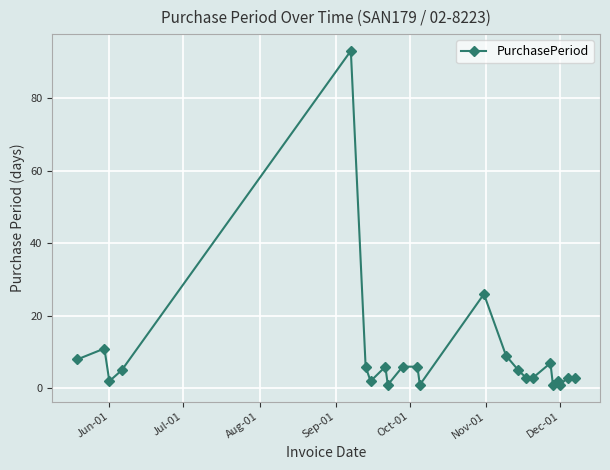

What is the average value?

9